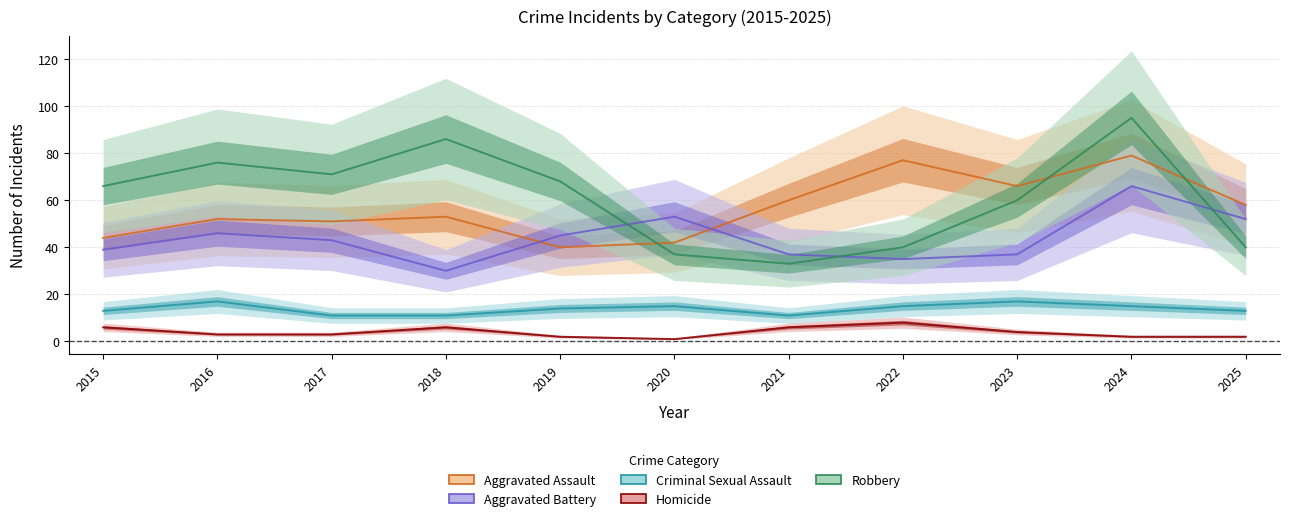

At which category is the sum across all series the highest?

2024